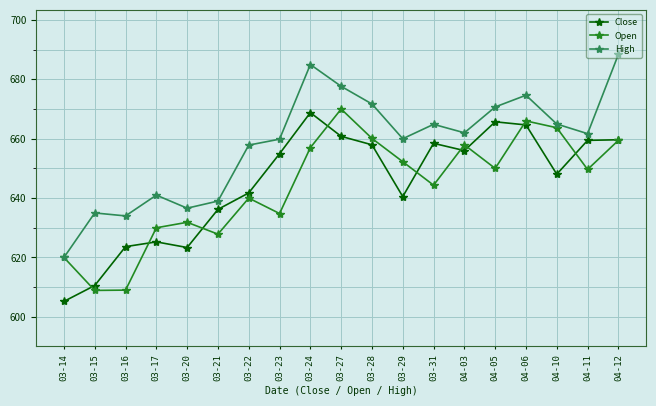

What position from the left is 04-06?

16